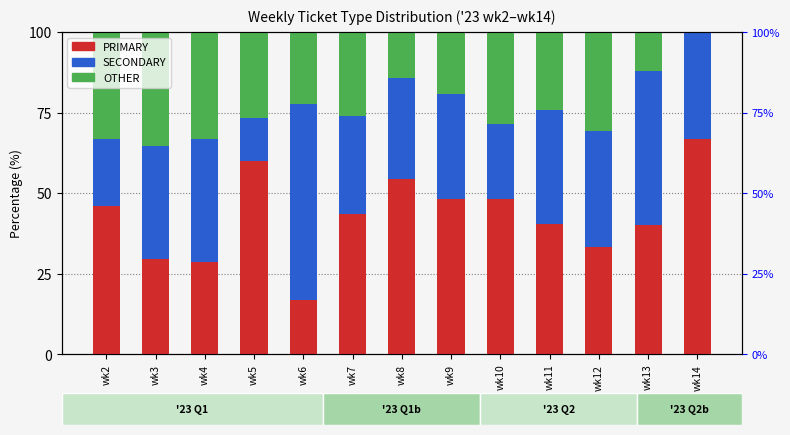

At which label does SECONDARY reach its minimum?

wk5